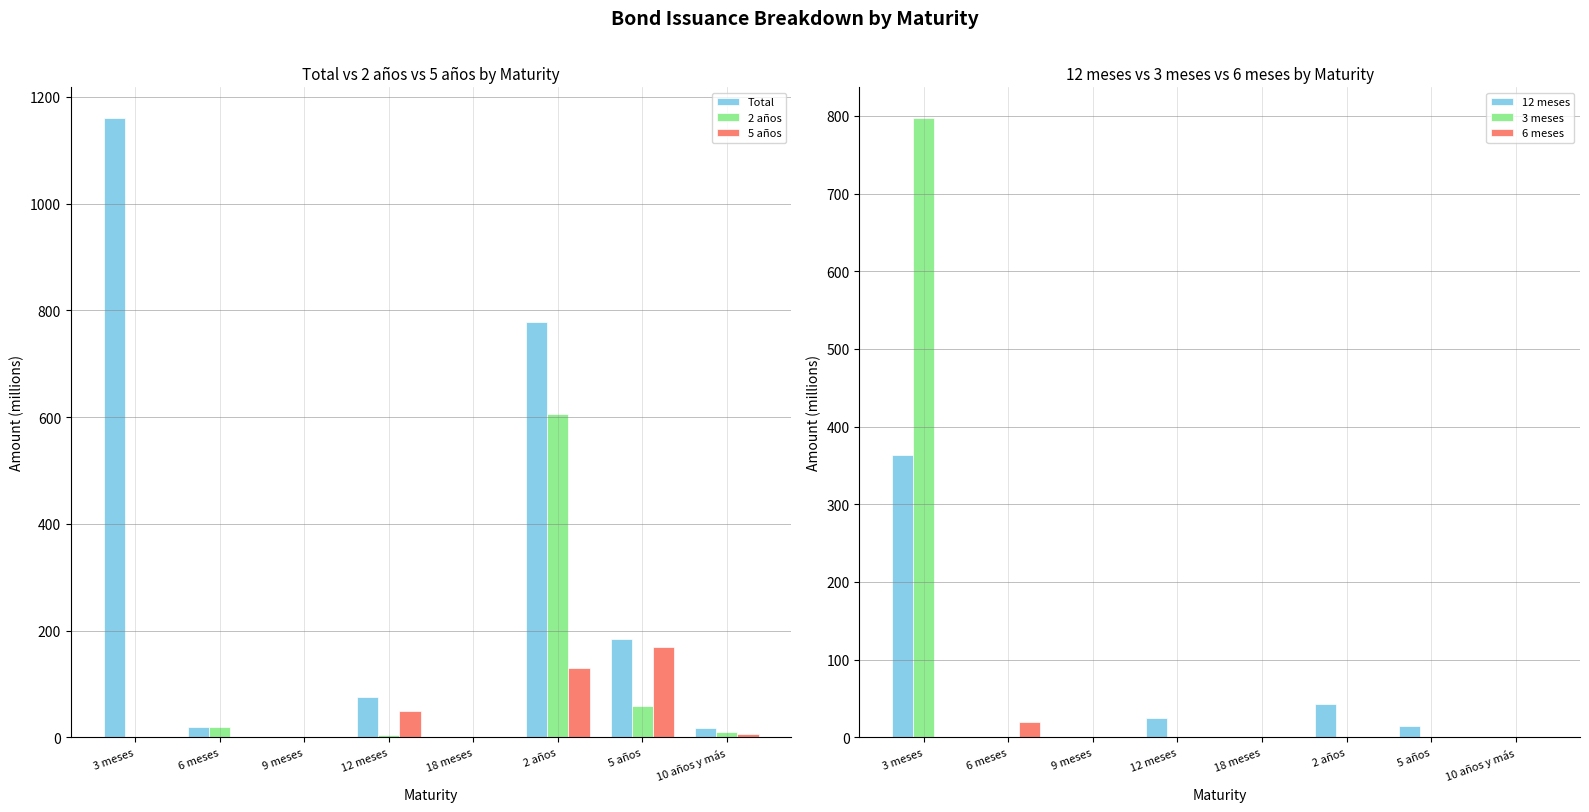

What is the maximum value for 5 años?

170